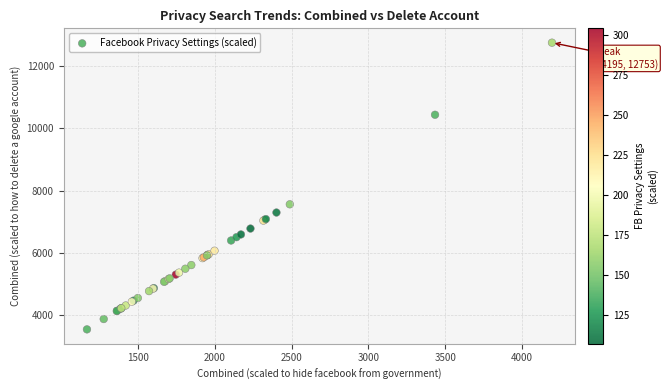

What Y value in the scatter plot is closest to 8153?

7567